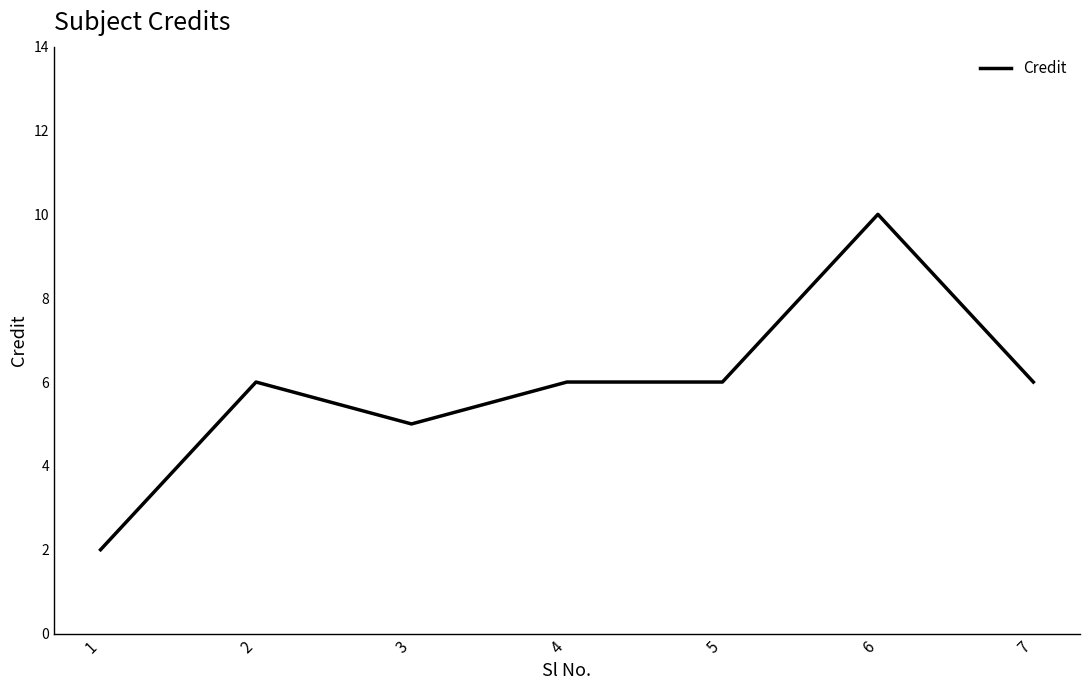

Reading left to right, transcribe all the data shown in this chart.

2	6	5	6	6	10	6